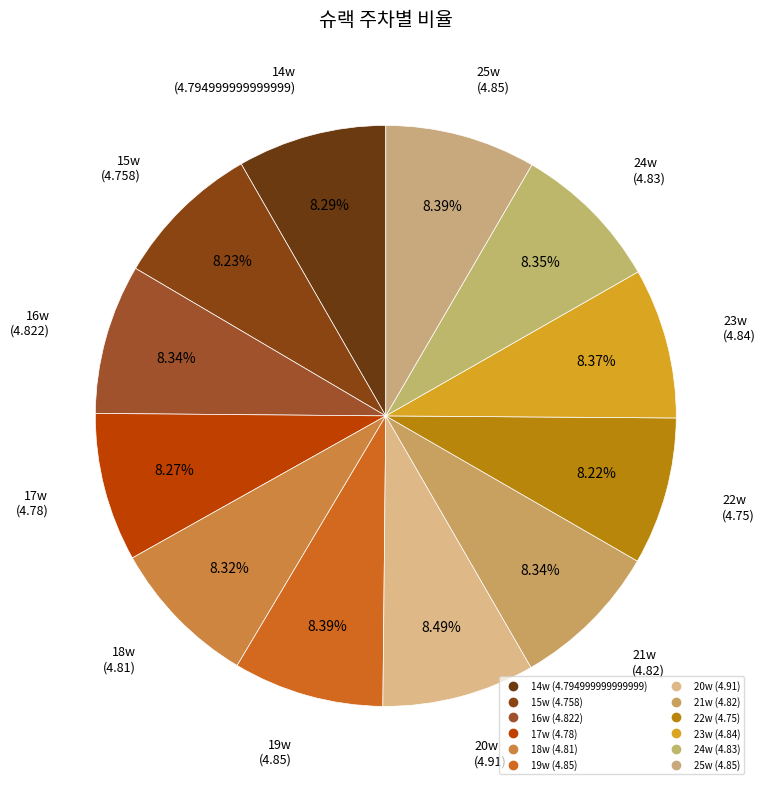

Rank the categories by value from lowest to highest.

22w, 15w, 17w, 14w, 18w, 21w, 16w, 24w, 23w, 19w, 25w, 20w